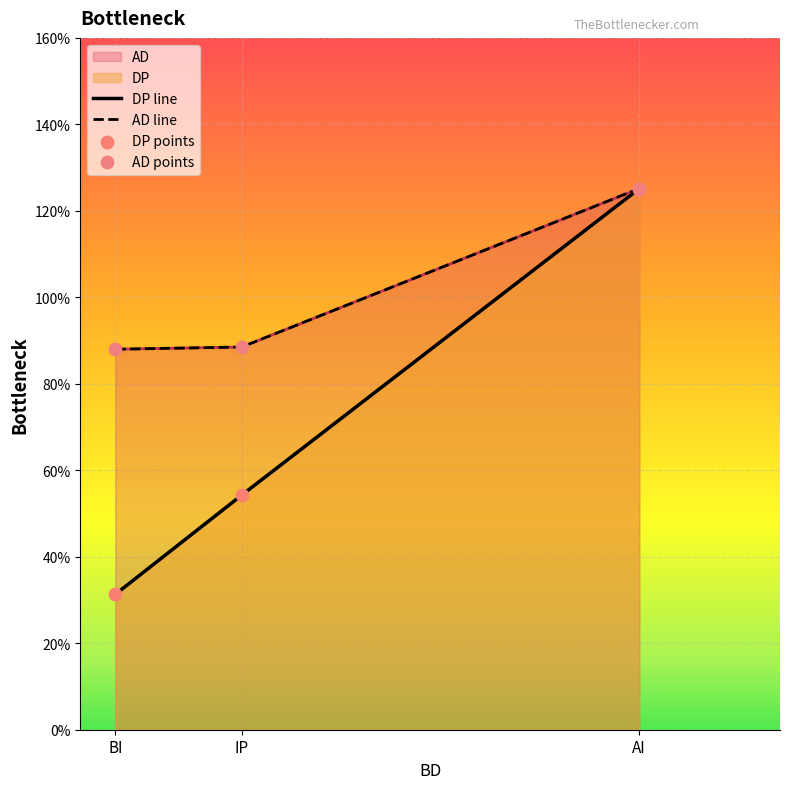

Is the value of AD at AI greater than the value of DP at AI?

No